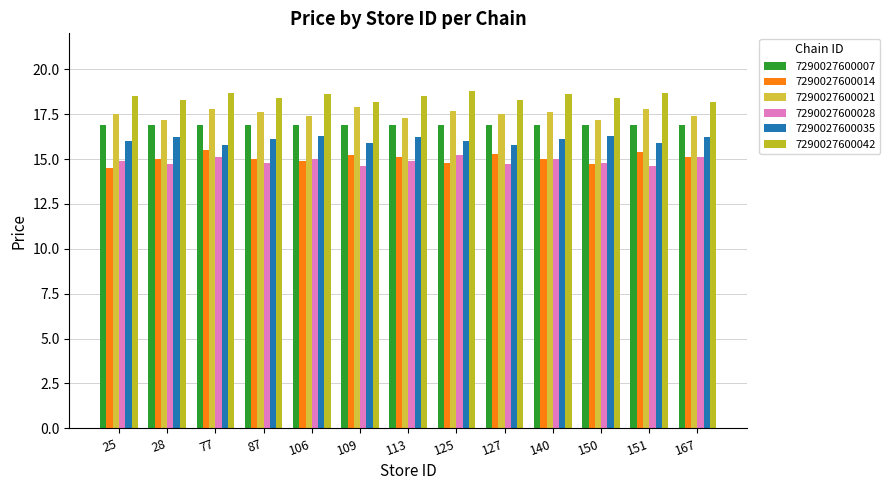

What is the value of the 7290027600042 bar at the 2nd from the left?

18.3